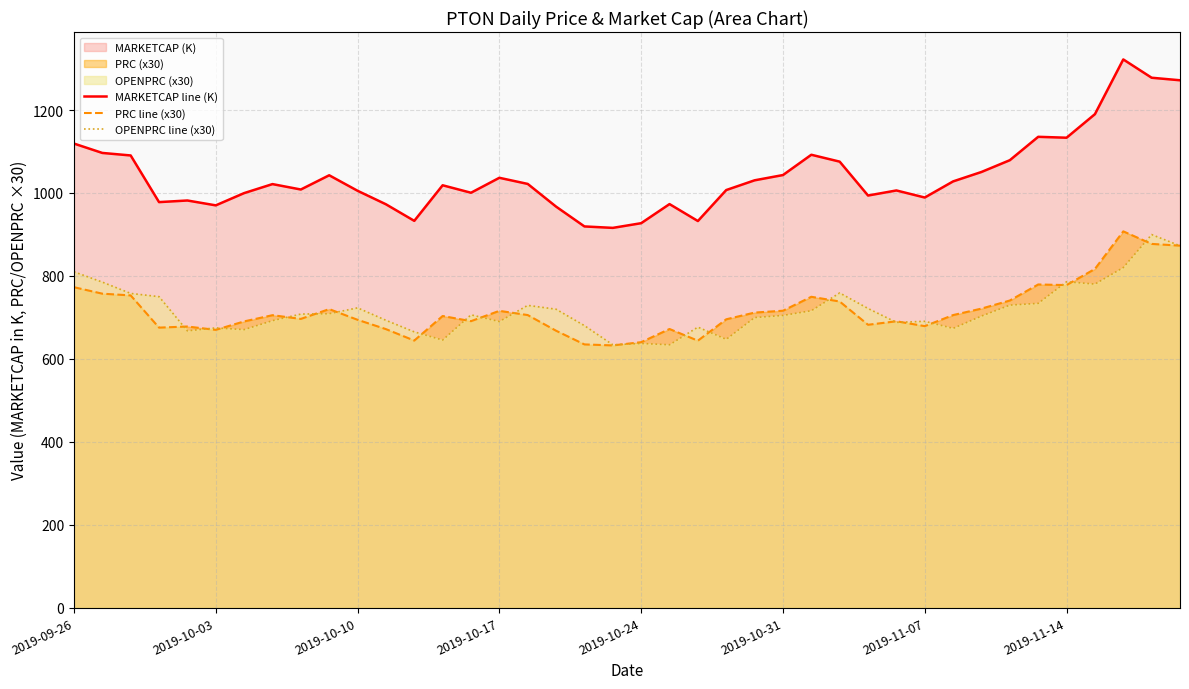

Which series has the largest range (max minus min)?

MARKETCAP line (K)